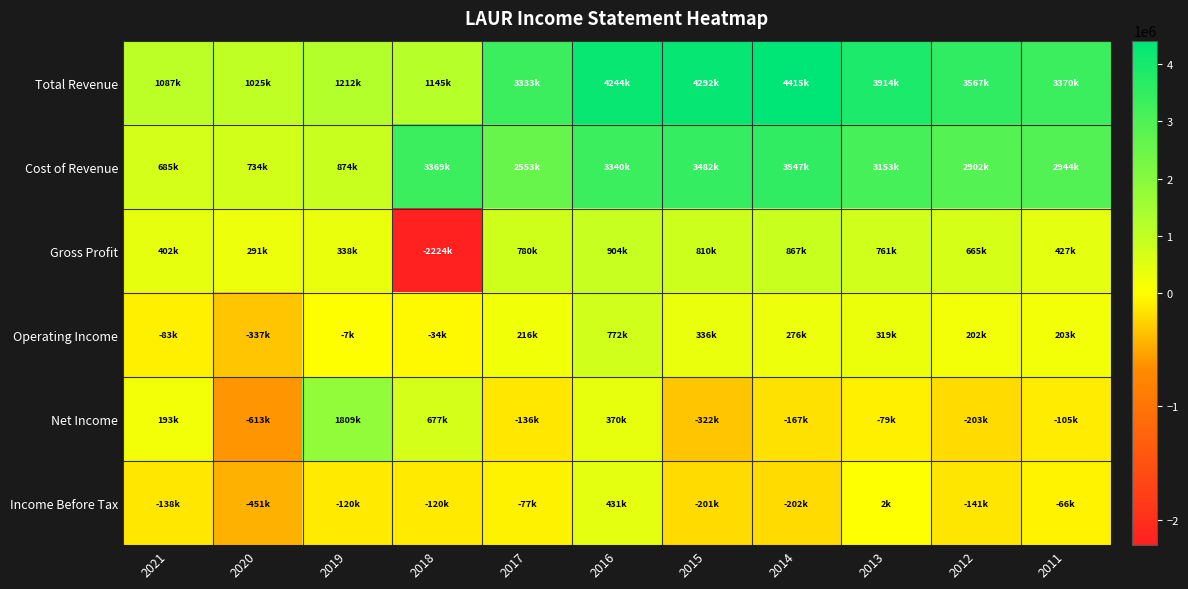

At how many categories does at least one series exceed 1650599?

9